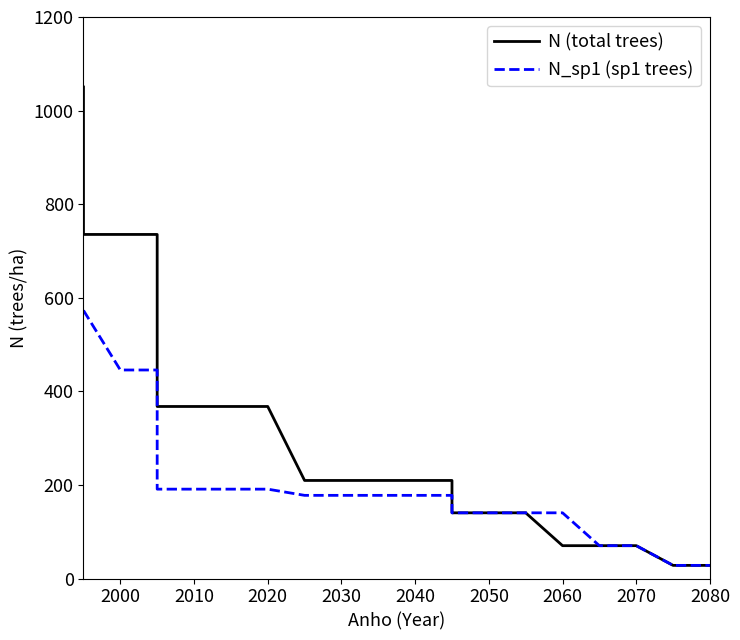

What is the sum of the N_sp1 (sp1 trees) values at 2010 and 19?

713.4